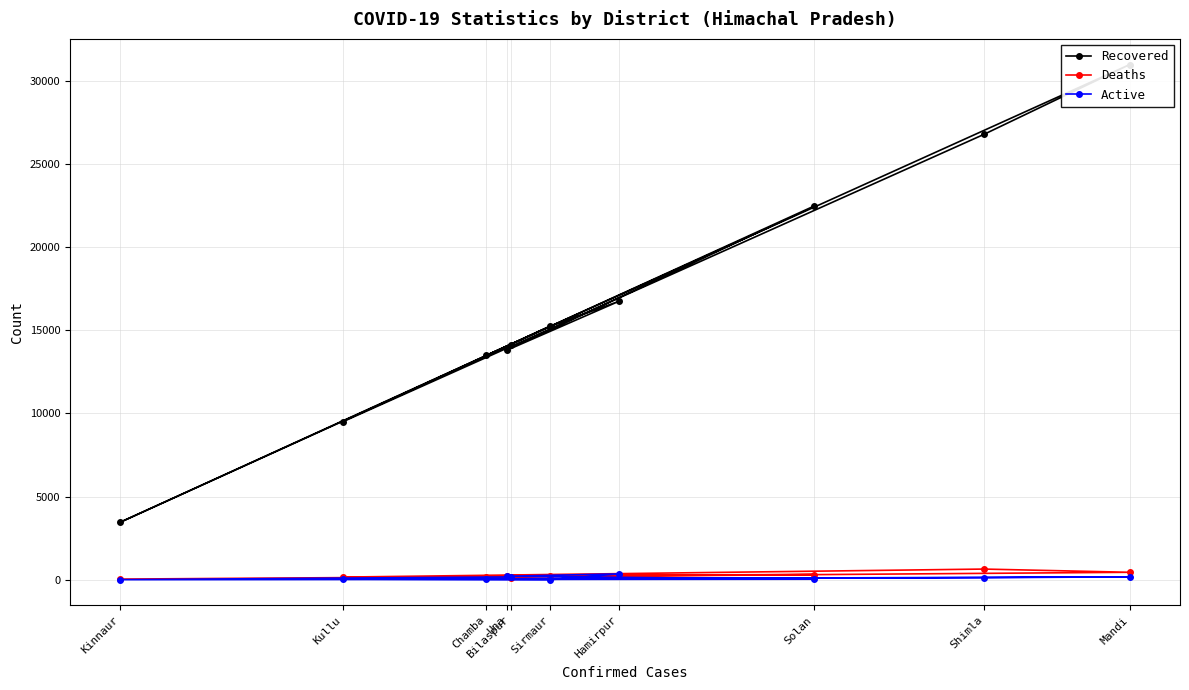

What is the total value across all series at Chamba?

13687